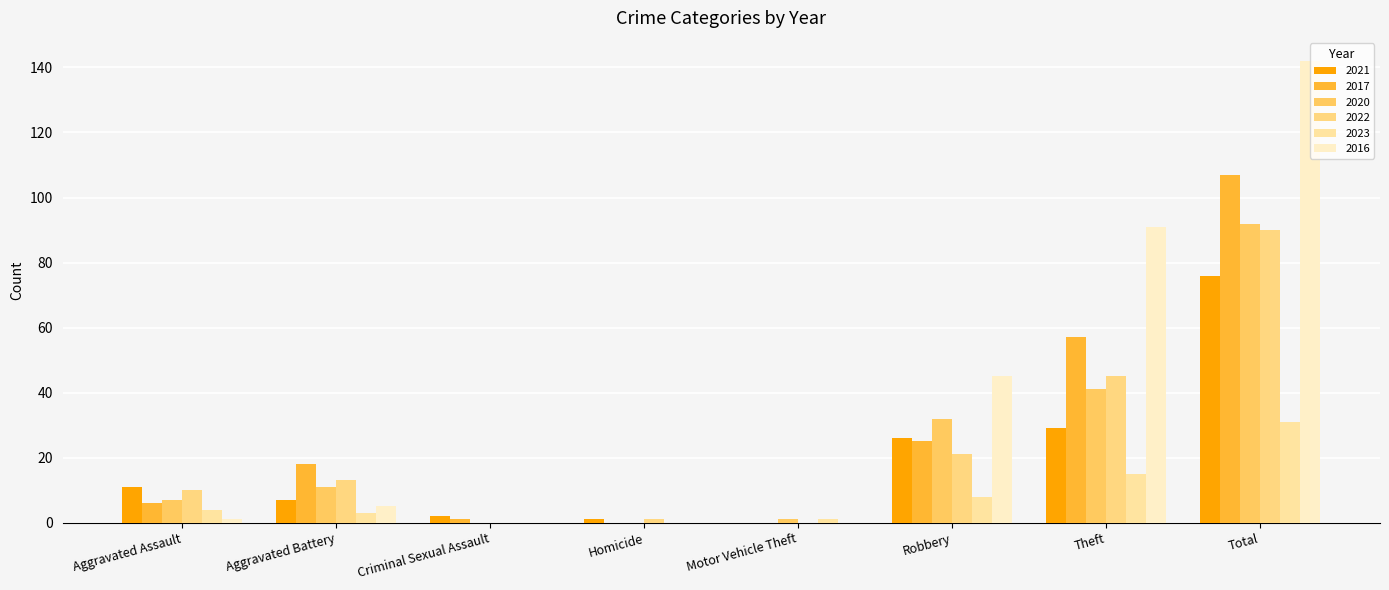

What are all the series names shown in the legend?

2021, 2017, 2020, 2022, 2023, 2016